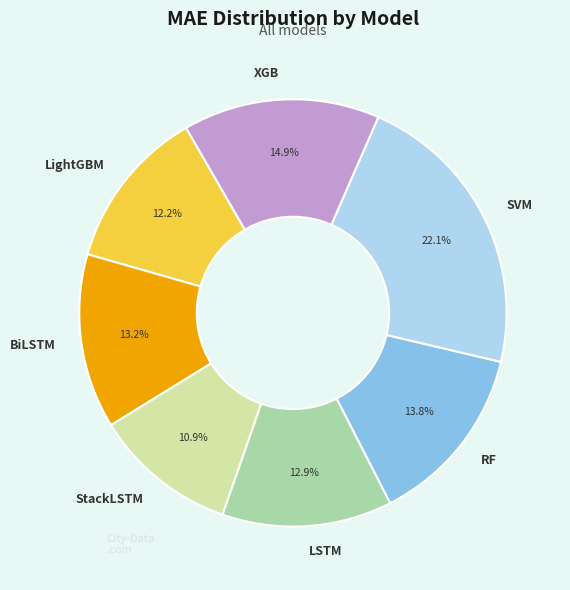

What percentage is the SVM slice, to the nearest percent?

22%